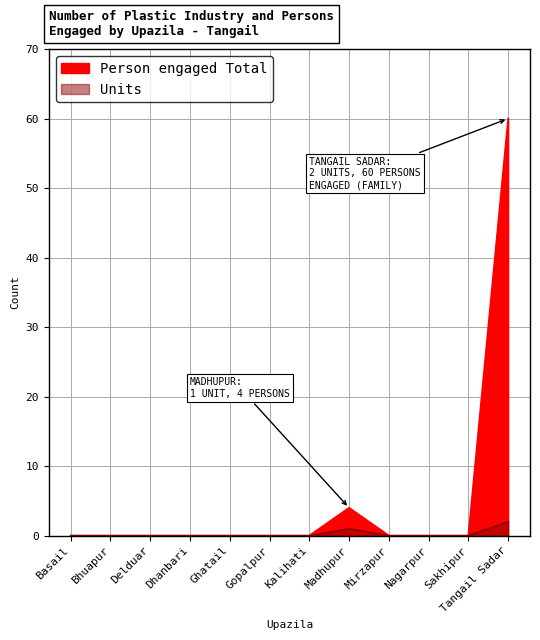

Reading right to left, list all the values displayed in this chart.

Units: 2	0	0	0	1	0	0	0	0	0	0	0
Person engaged Family: 60	0	0	0	4	0	0	0	0	0	0	0